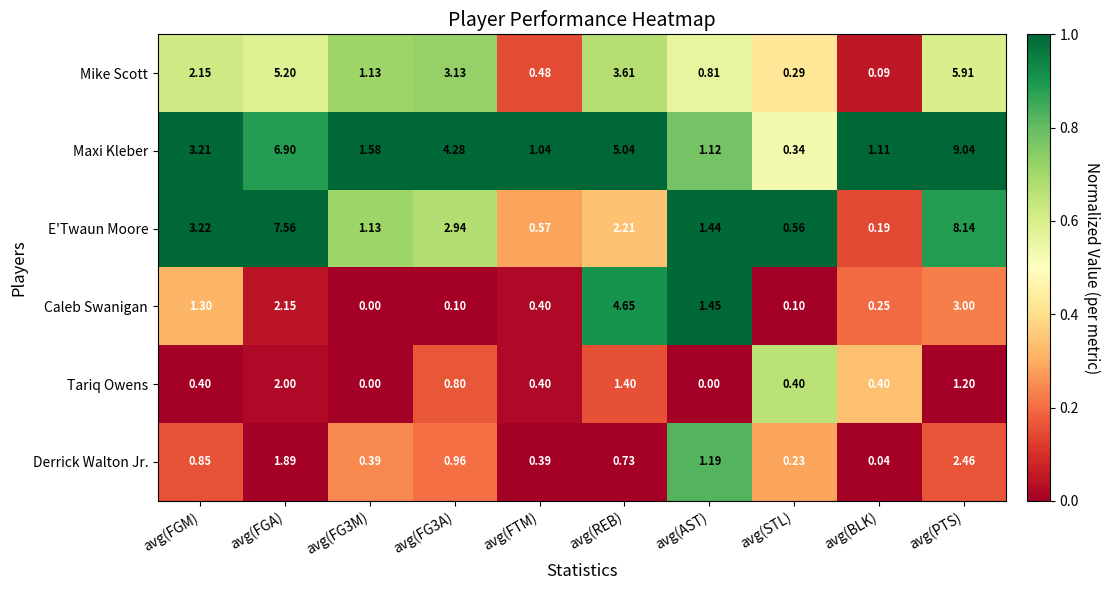

Which series has the widest spread of values?

Maxi Kleber